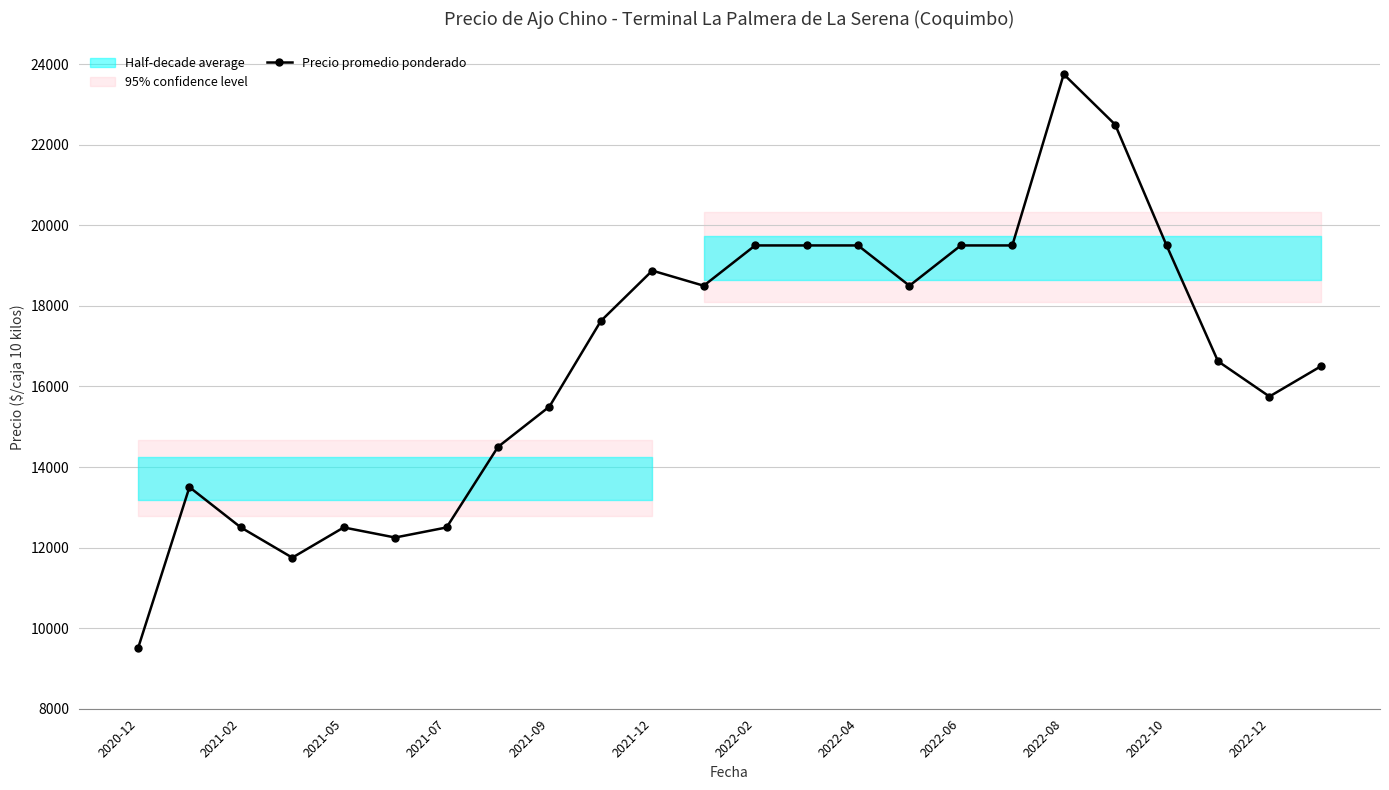

The value at 15 is 18500. True or false?

True